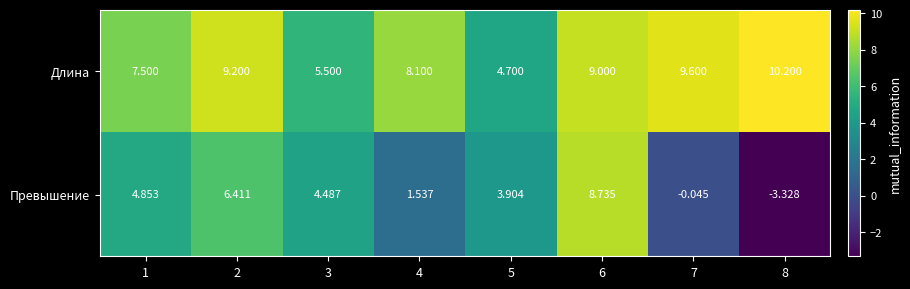

How many positive values does the Превышение series have?

6